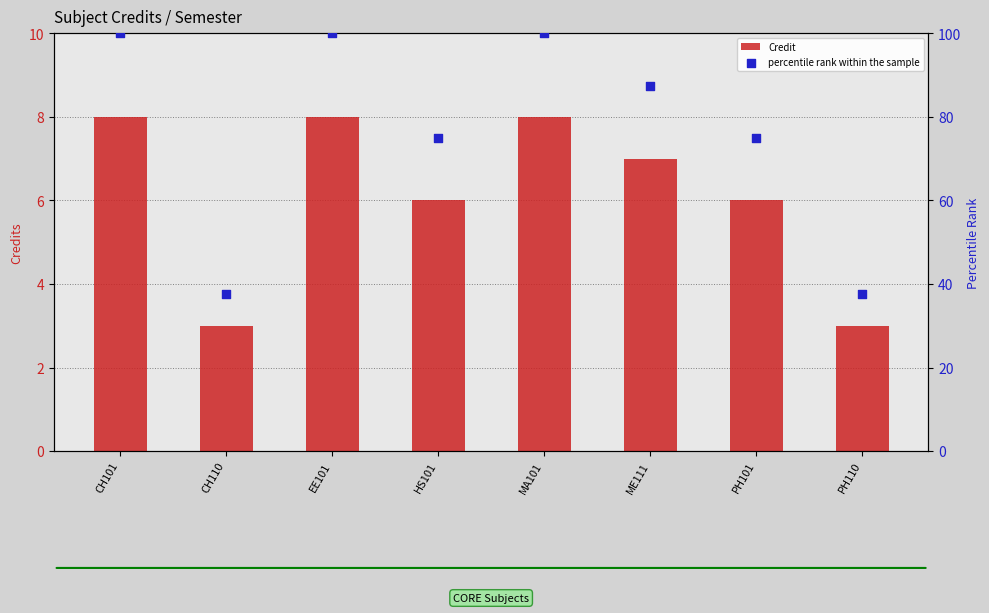

What is the total value across all series at MA101?

108.0